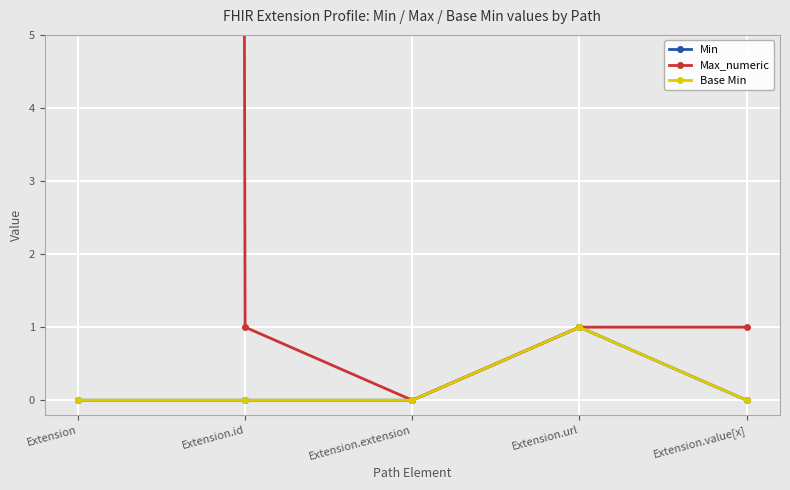

Reading left to right, extract all data points from this chart.

Min: Extension=0	Extension.id=0	Extension.extension=0	Extension.url=1	Extension.value[x]=0
Max_numeric: Extension=999	Extension.id=1	Extension.extension=0	Extension.url=1	Extension.value[x]=1
Base Min: Extension=0	Extension.id=0	Extension.extension=0	Extension.url=1	Extension.value[x]=0